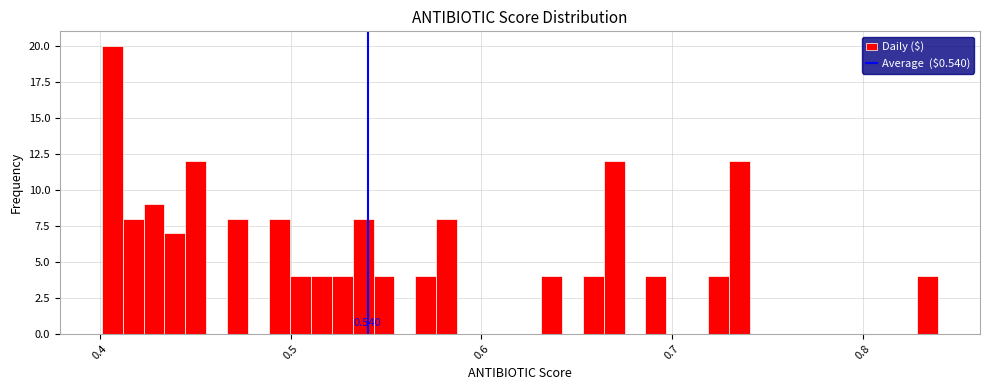

Around what value on the x-axis is the tallest bar? Give the approximate position of its centre, as read against the axis.

0.41